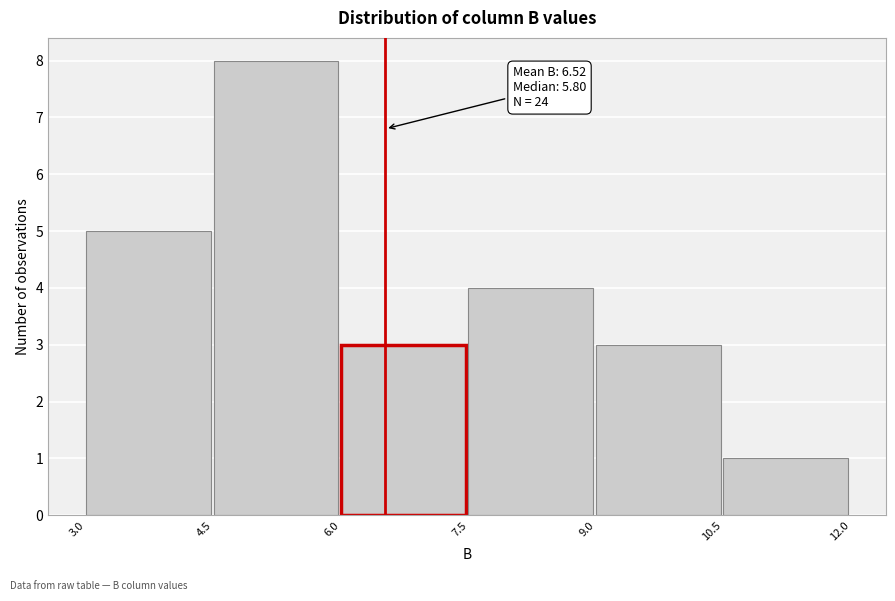

Over which range of the x-axis is the bar tallest?

4.5 to 6.0